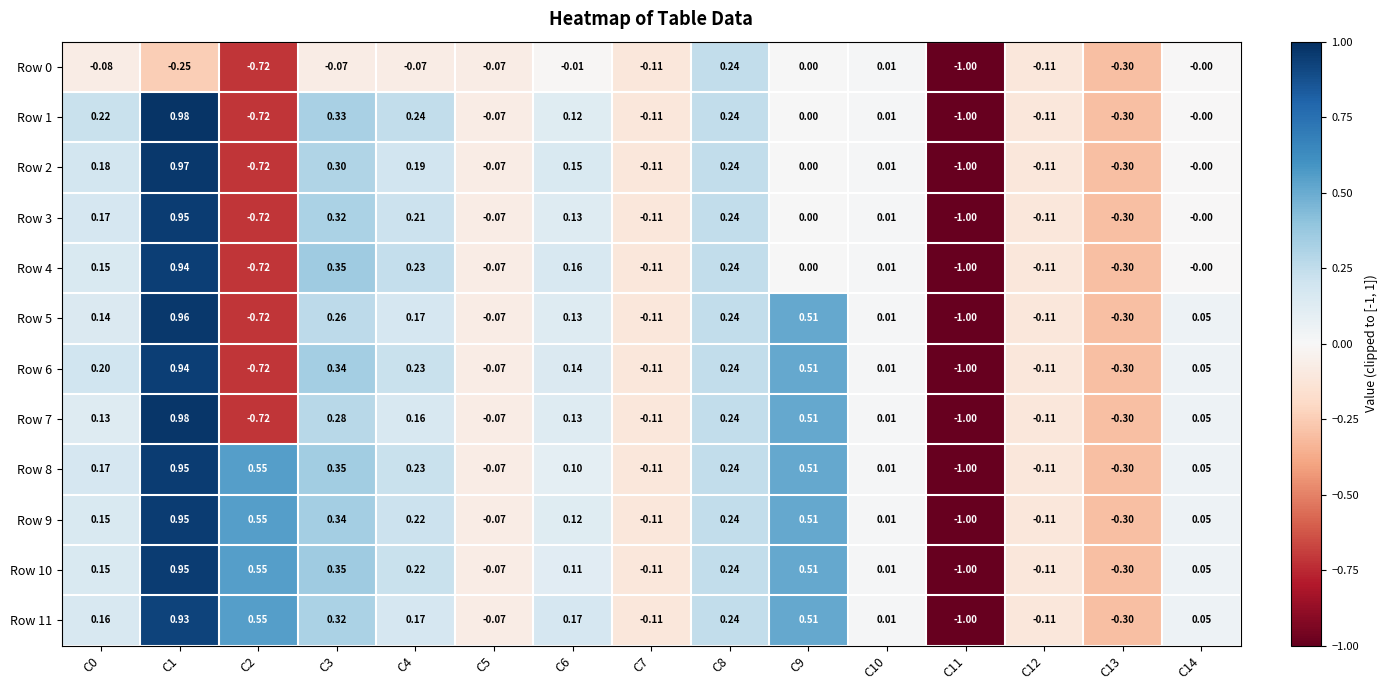

Which series changed the most between C2 and C11?

Row 8